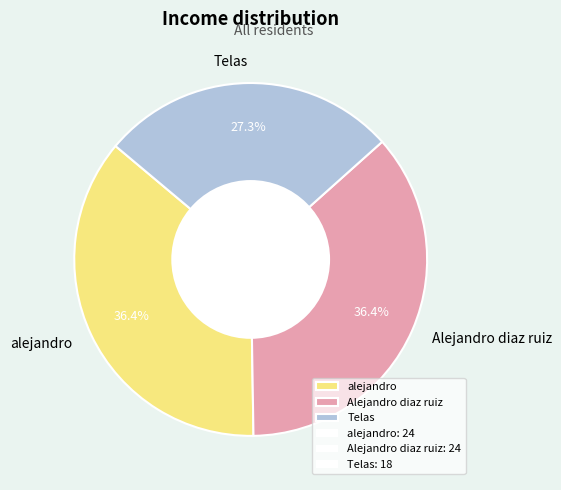

What percentage is the alejandro slice, to the nearest percent?

36%